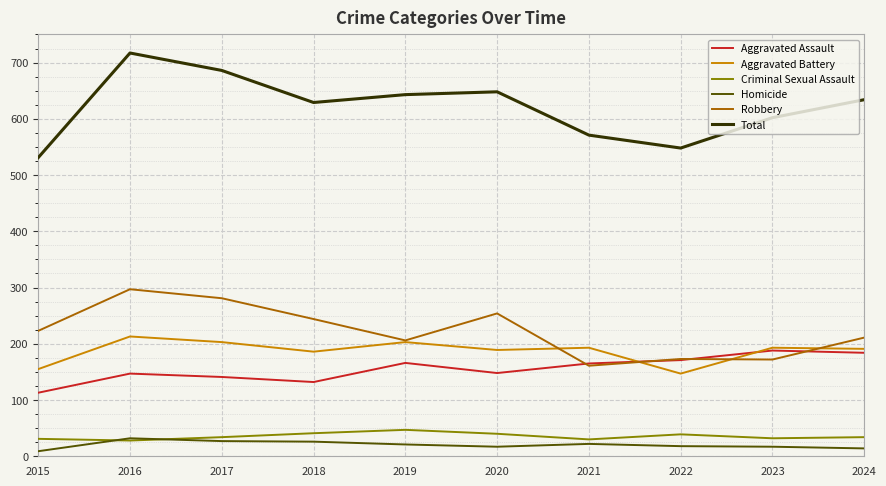

True or false: Robbery and Homicide intersect in this chart.

False